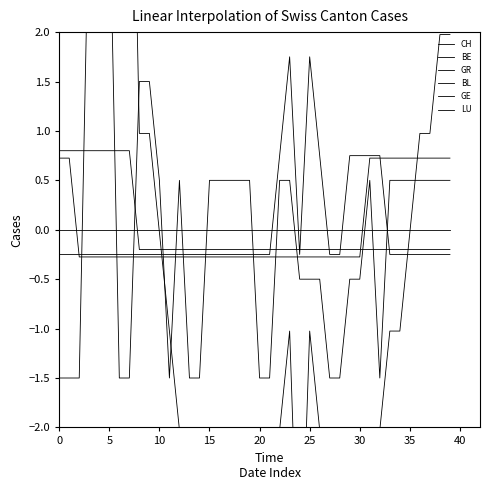

How many intersections are there between GE and BE?

2